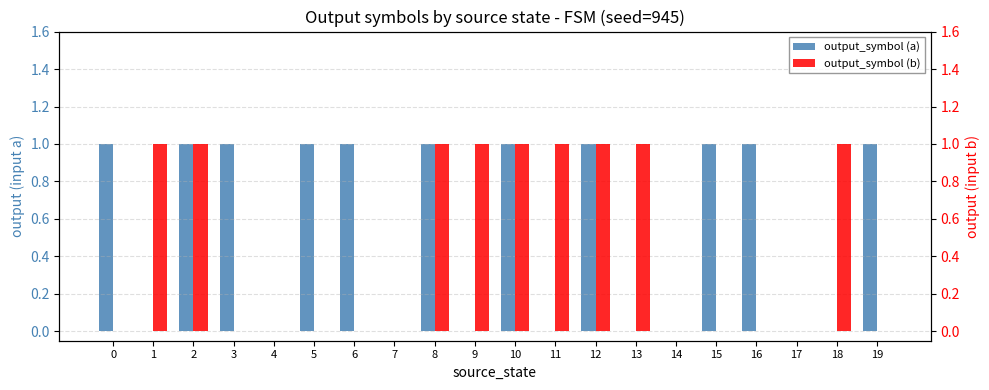

How many groups of bars are there?

20